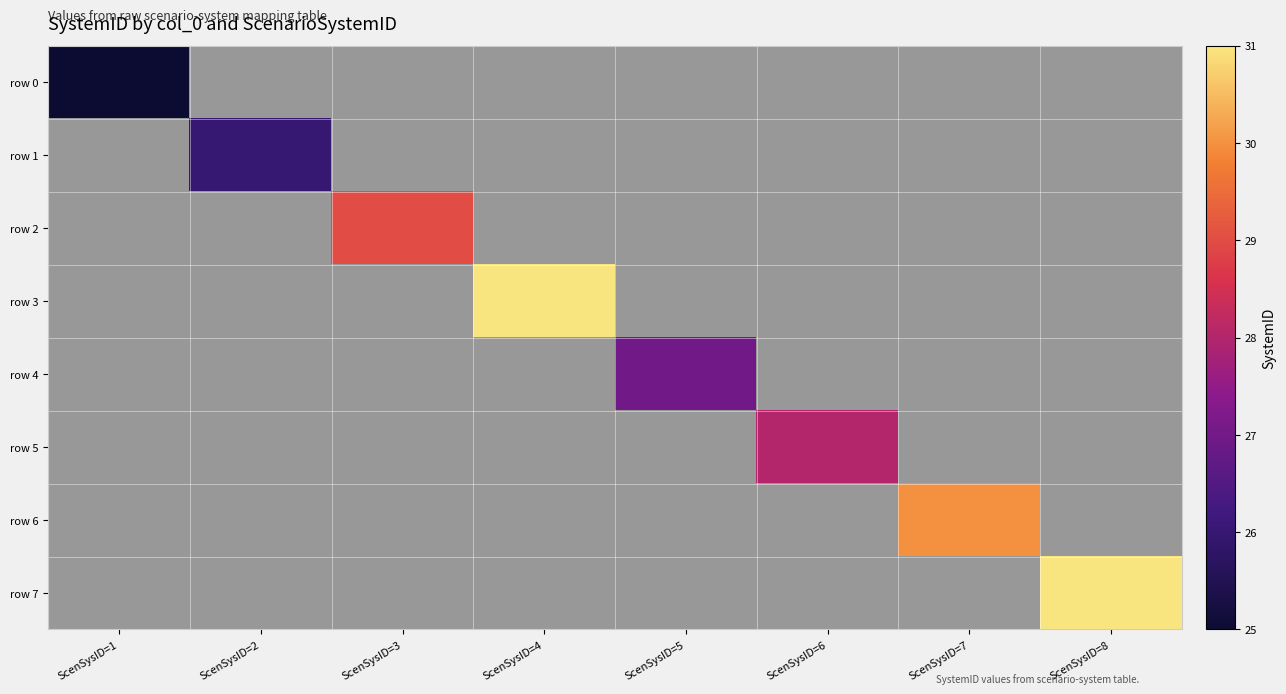

Count the number of categories in the chart.

8